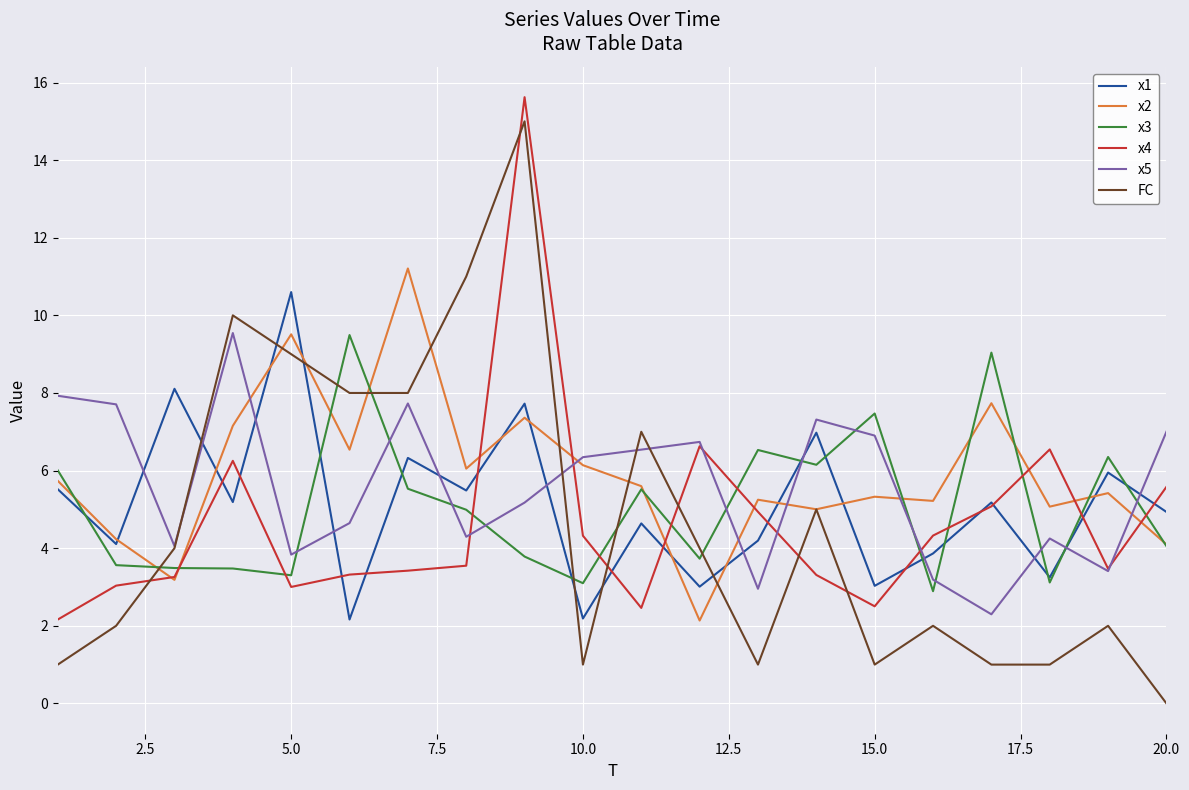

What is the highest value of the x5 series?

9.5